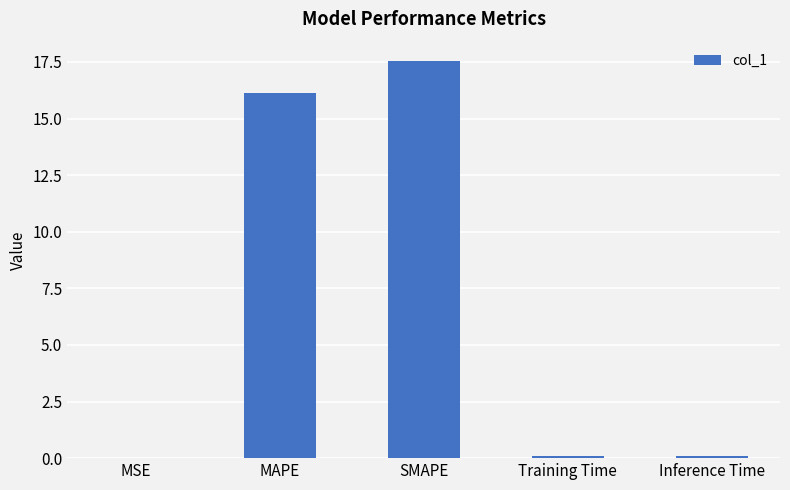

Which category has the highest value across all series?

SMAPE